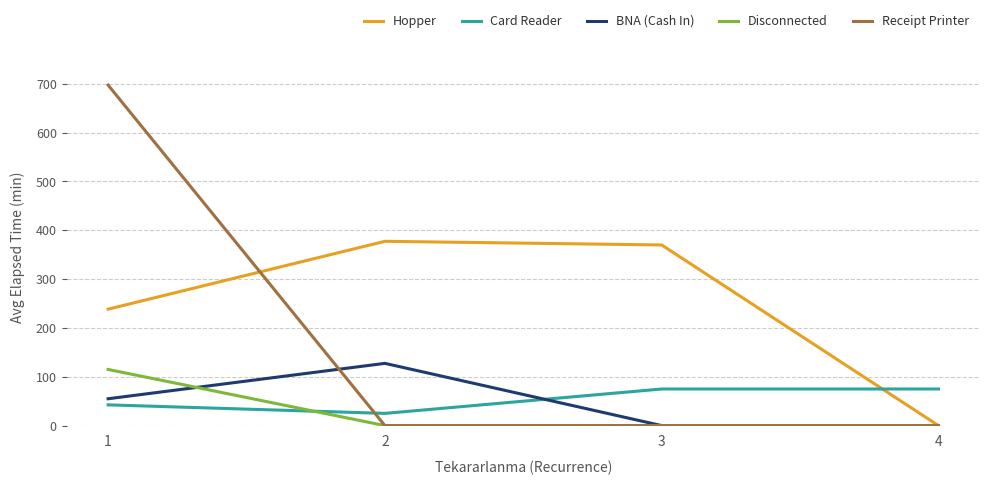

What is the greatest value displayed?

697.5